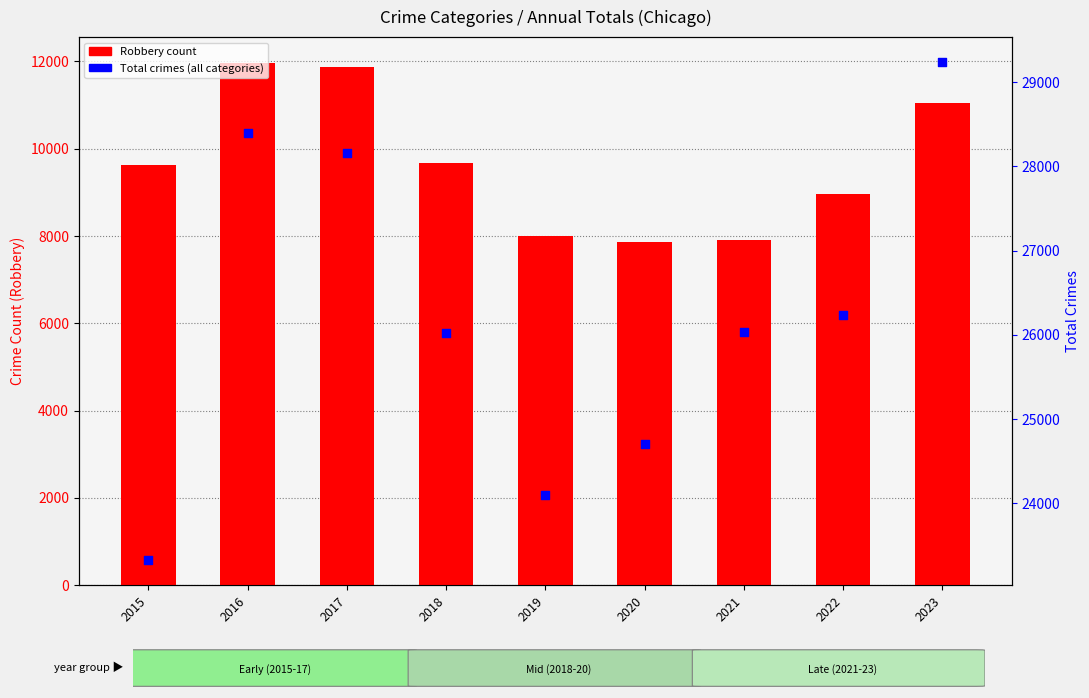

Which series has the largest total across all categories?

Total Crimes